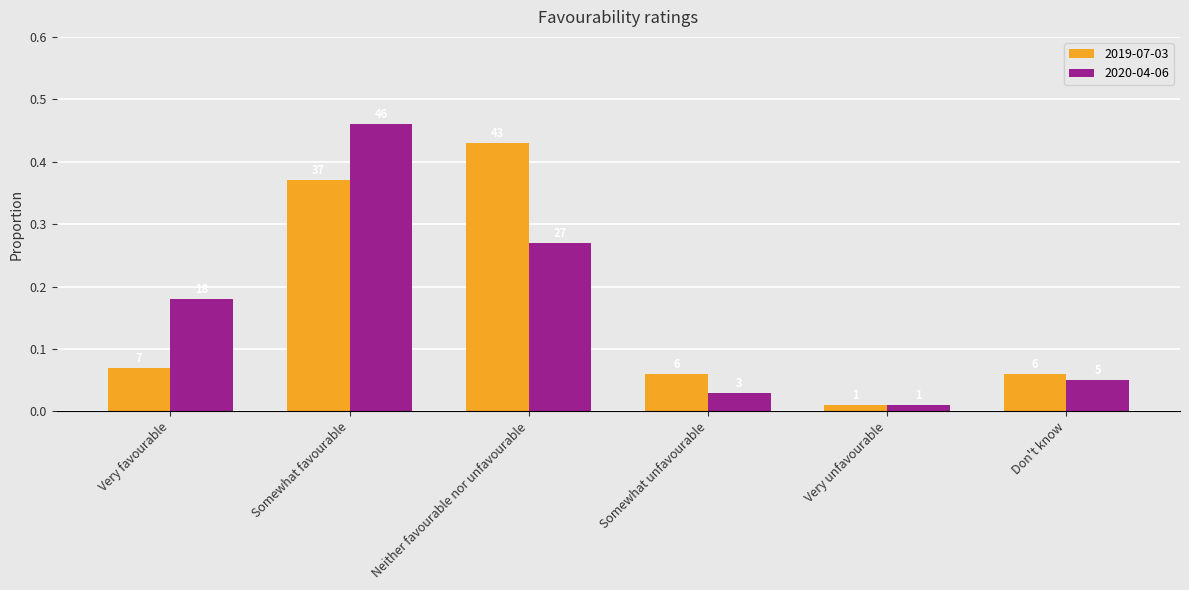

How many bars are there in each group?

2